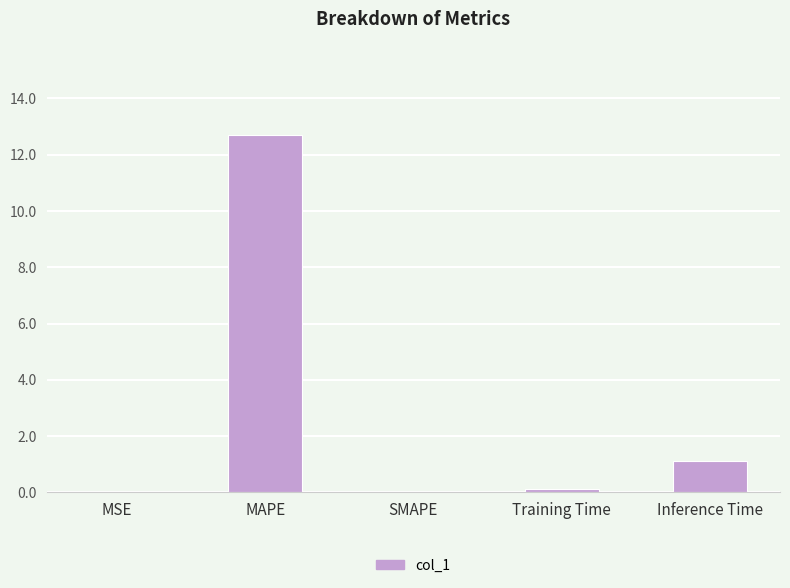

Which category has the highest value across all series?

MAPE